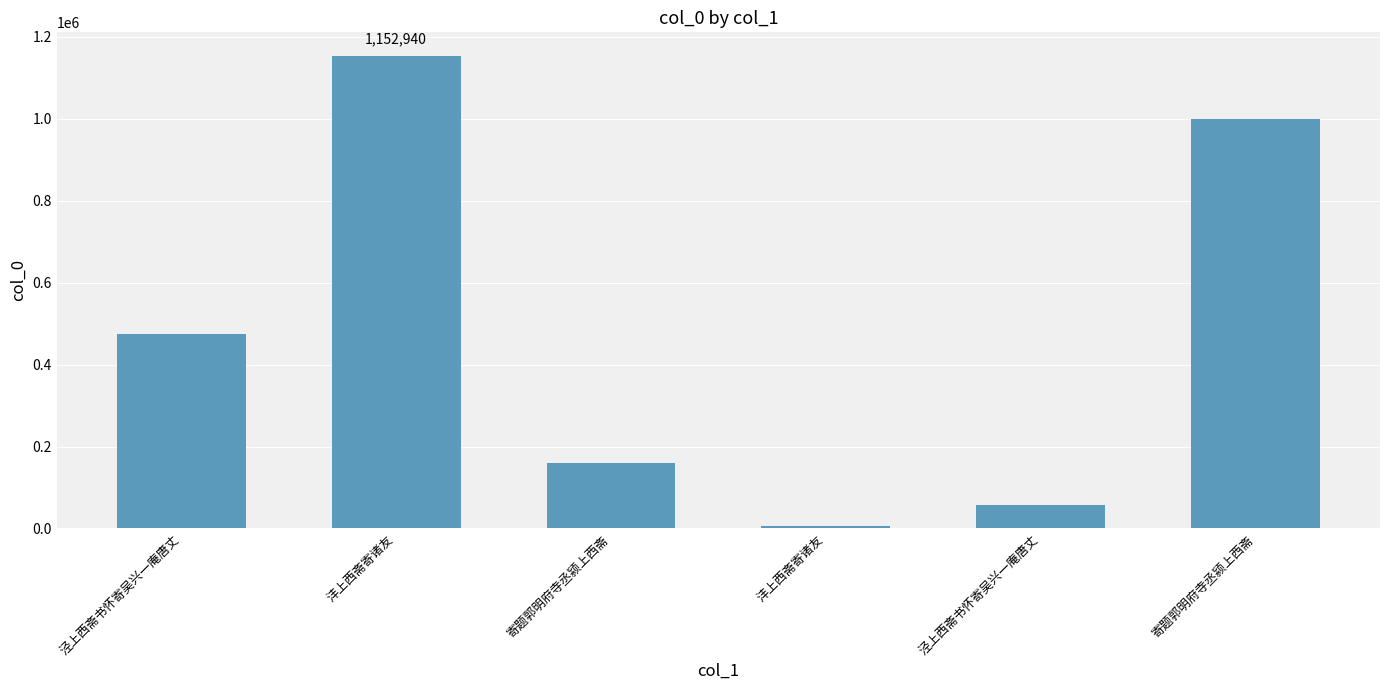

Count the number of data series in this chart.

1